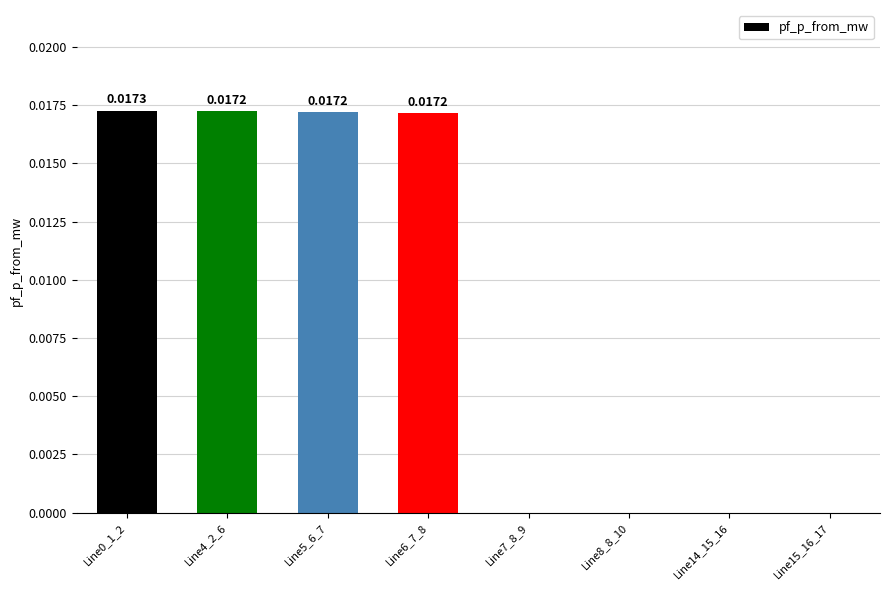

Which has a higher value, Line15_16_17 or Line5_6_7?

Line5_6_7